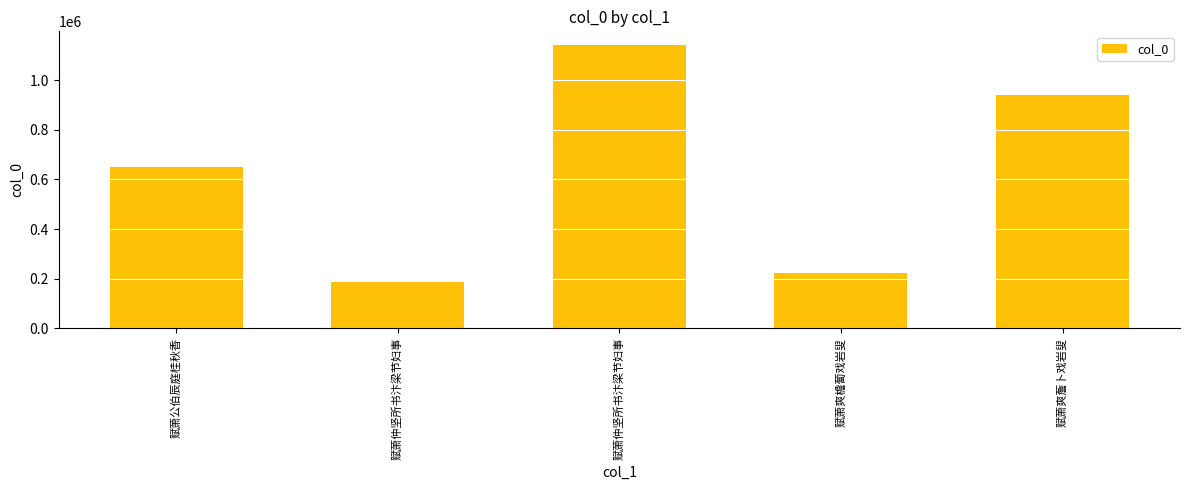

Read the value at 赋萧仲坚所书汴梁节妇事.

185715